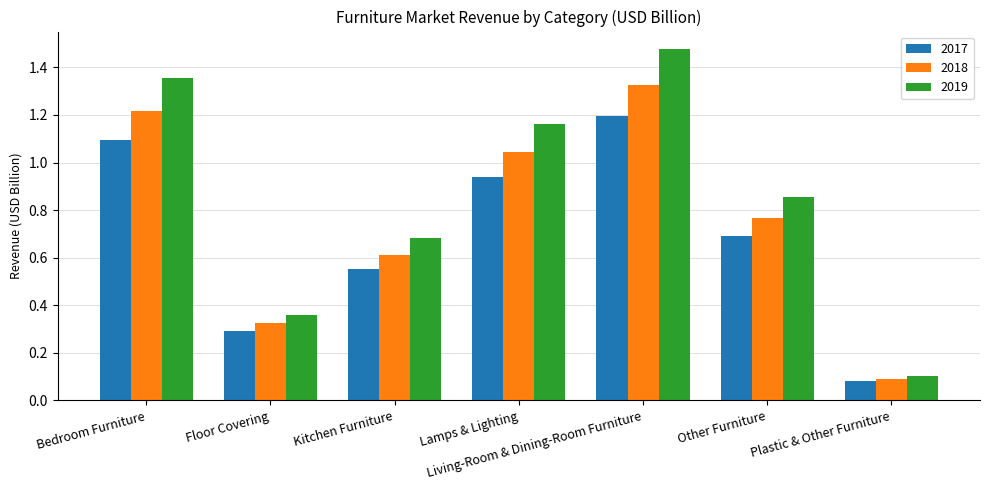

How many data points does each series have?

7